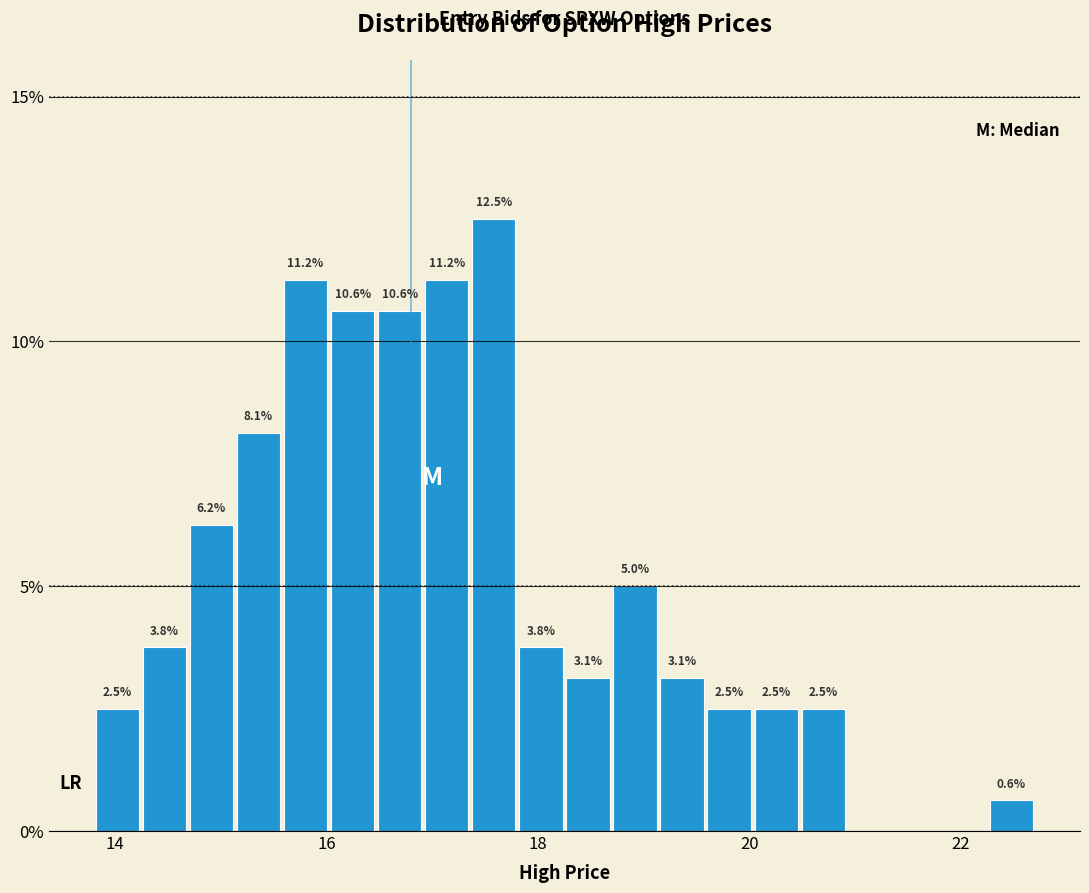

Around what value on the x-axis is the tallest bar? Give the approximate position of its centre, as read against the axis.

17.6